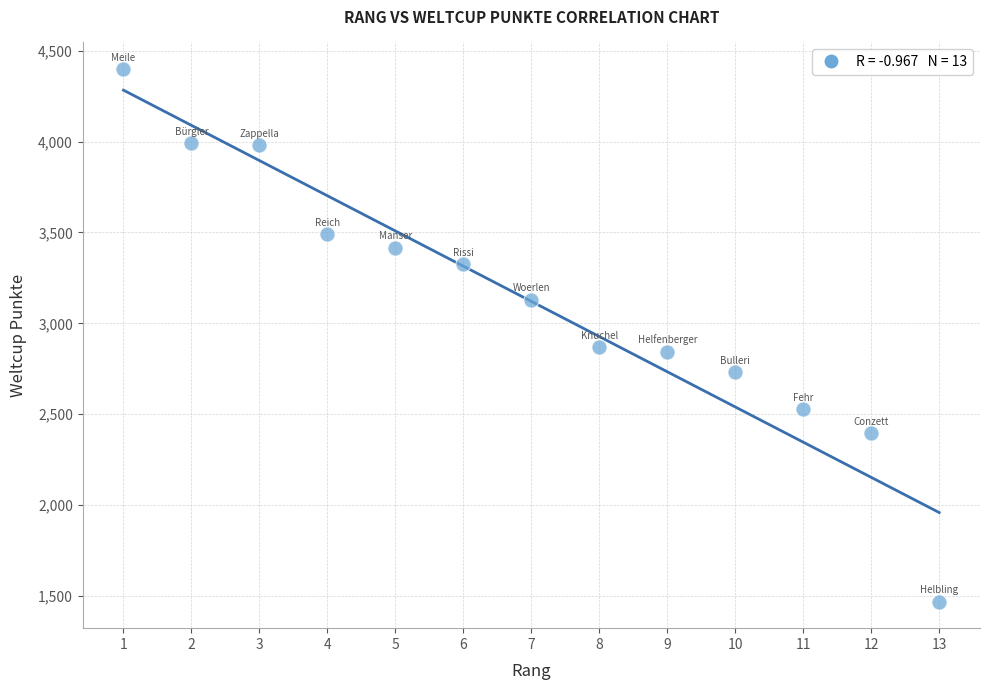

What is the range of Y values (max minus min)?

2930